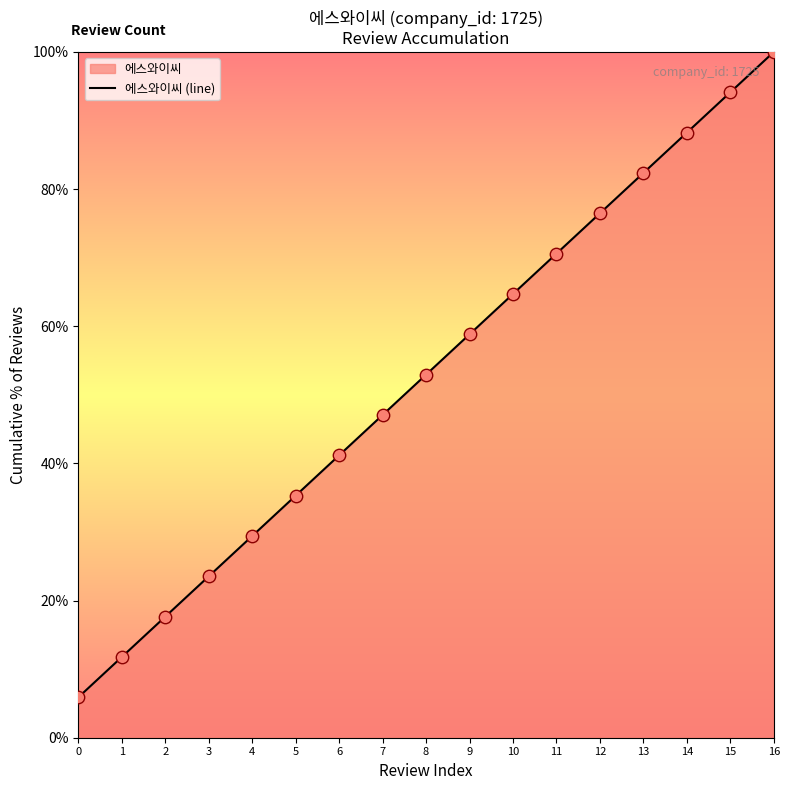

Approximately how many times larger is the value at 6 compared to 11?

0.6